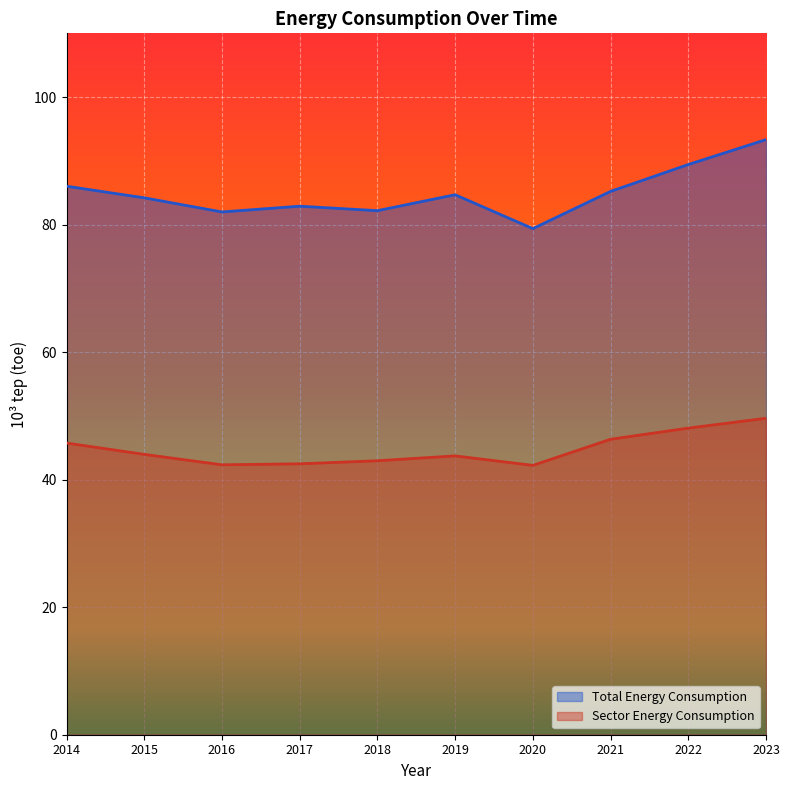

What is the difference between the maximum and second lowest values in the Total Energy Consumption series?

11.3